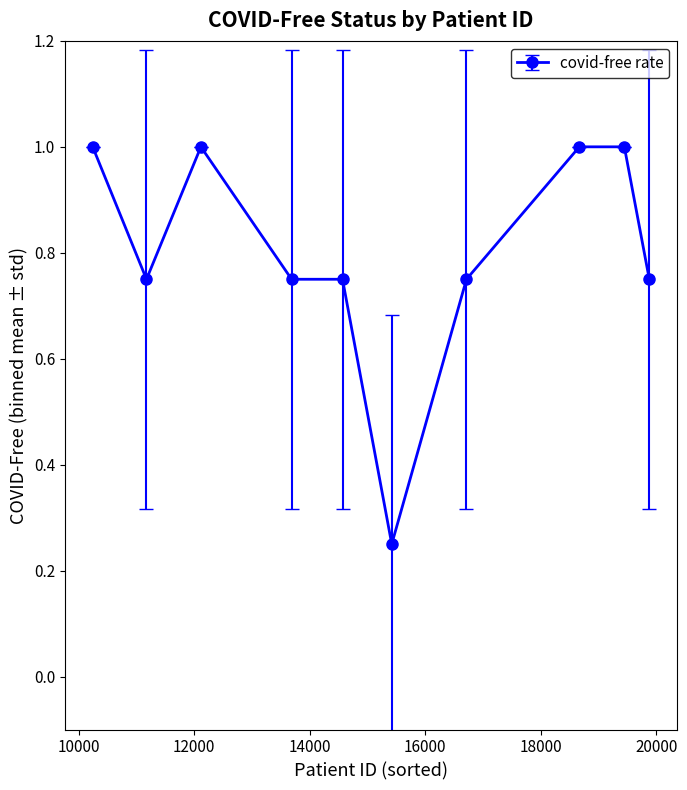

What is the sum of all values?

8.0